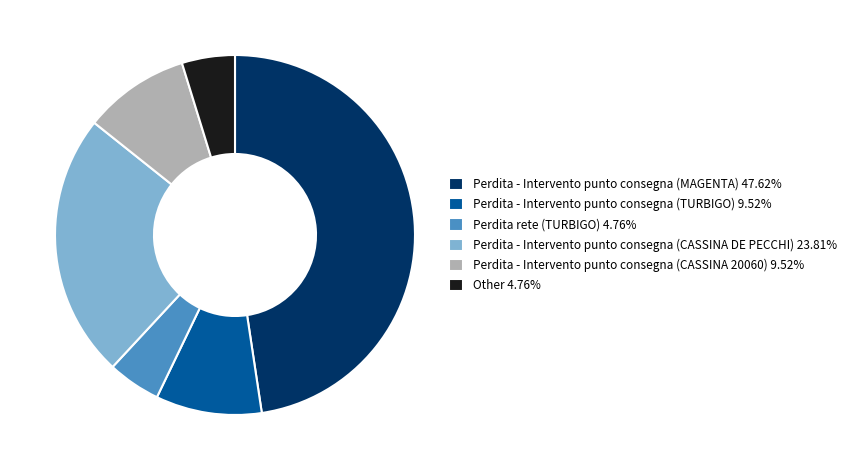

Is there a majority slice in this chart?

No